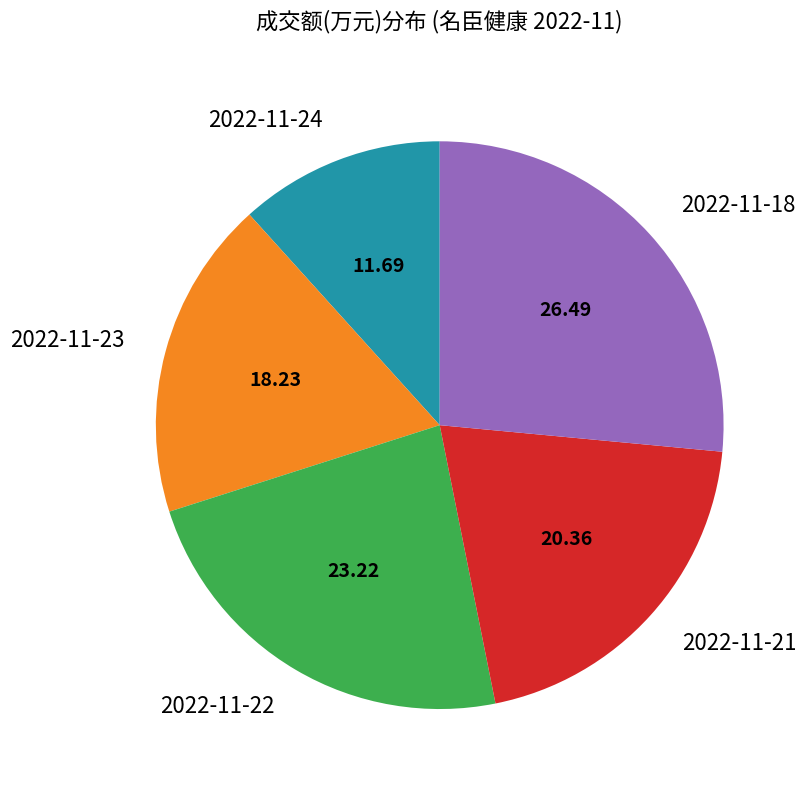

Which category has the biggest portion of the pie?

2022-11-18